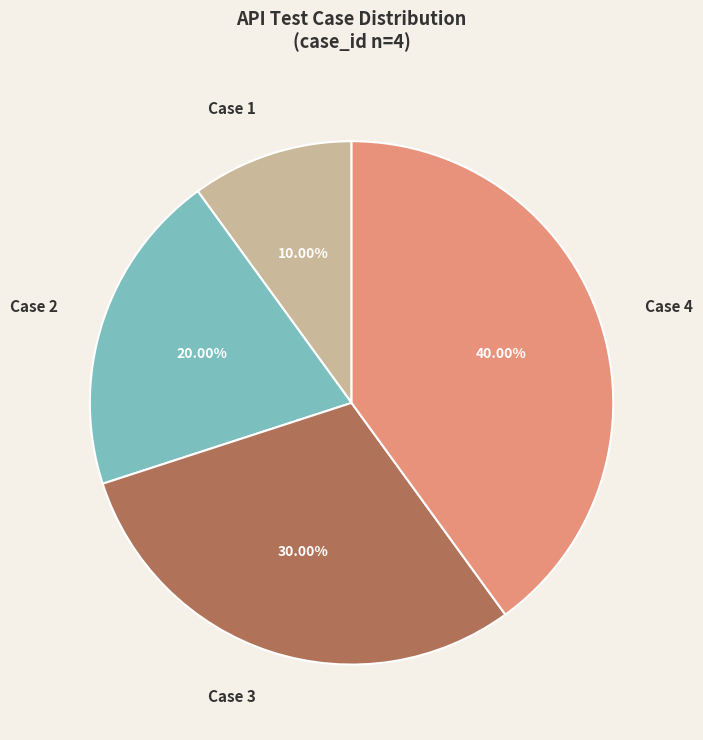

To the nearest percent, what percentage of the pie is Case 2?

20%